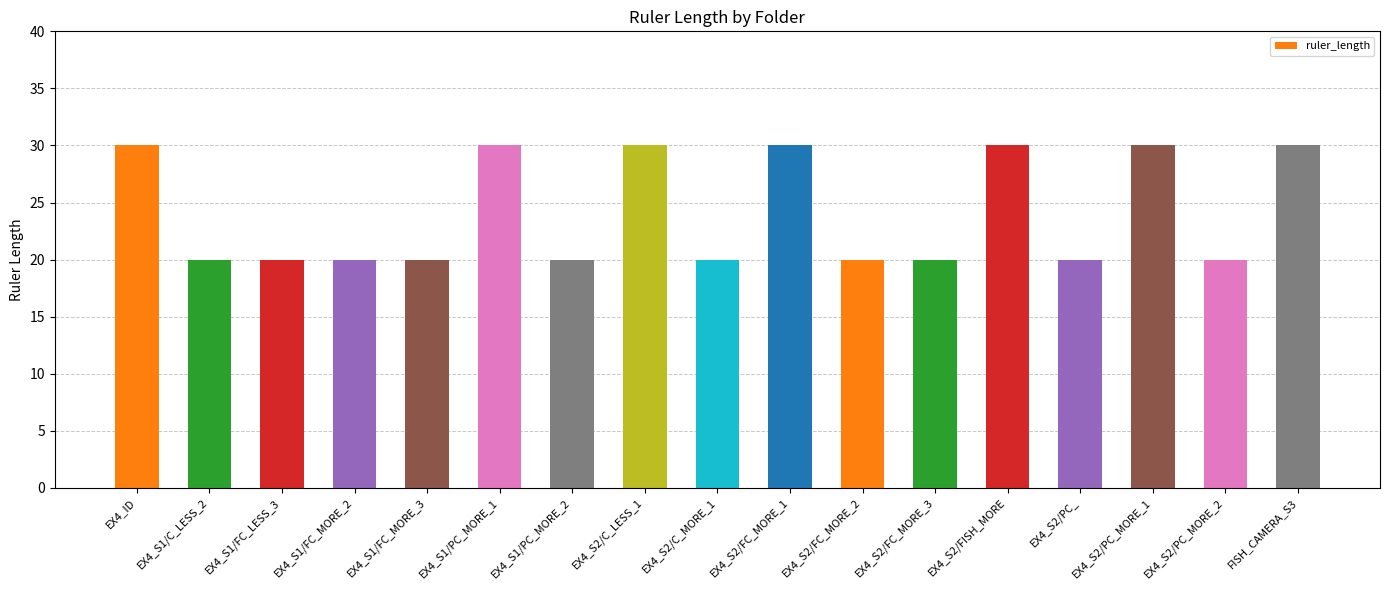

How many values are between 20 and 30?

17